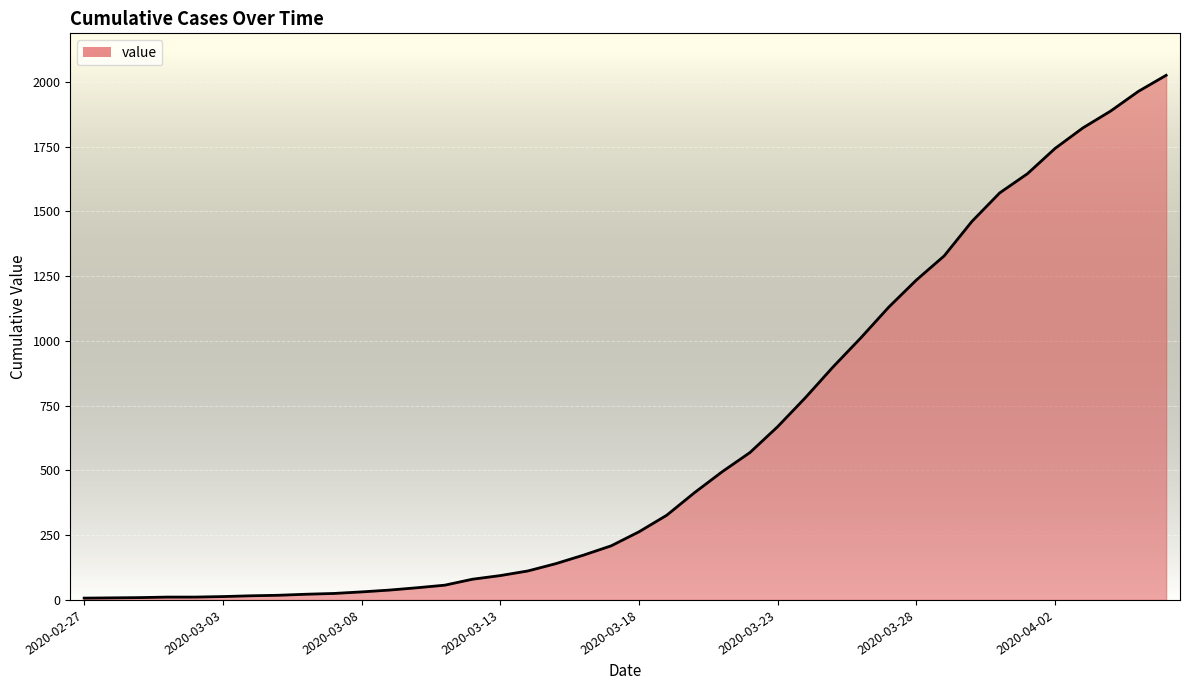

What is the difference between the maximum and minimum values?

2018